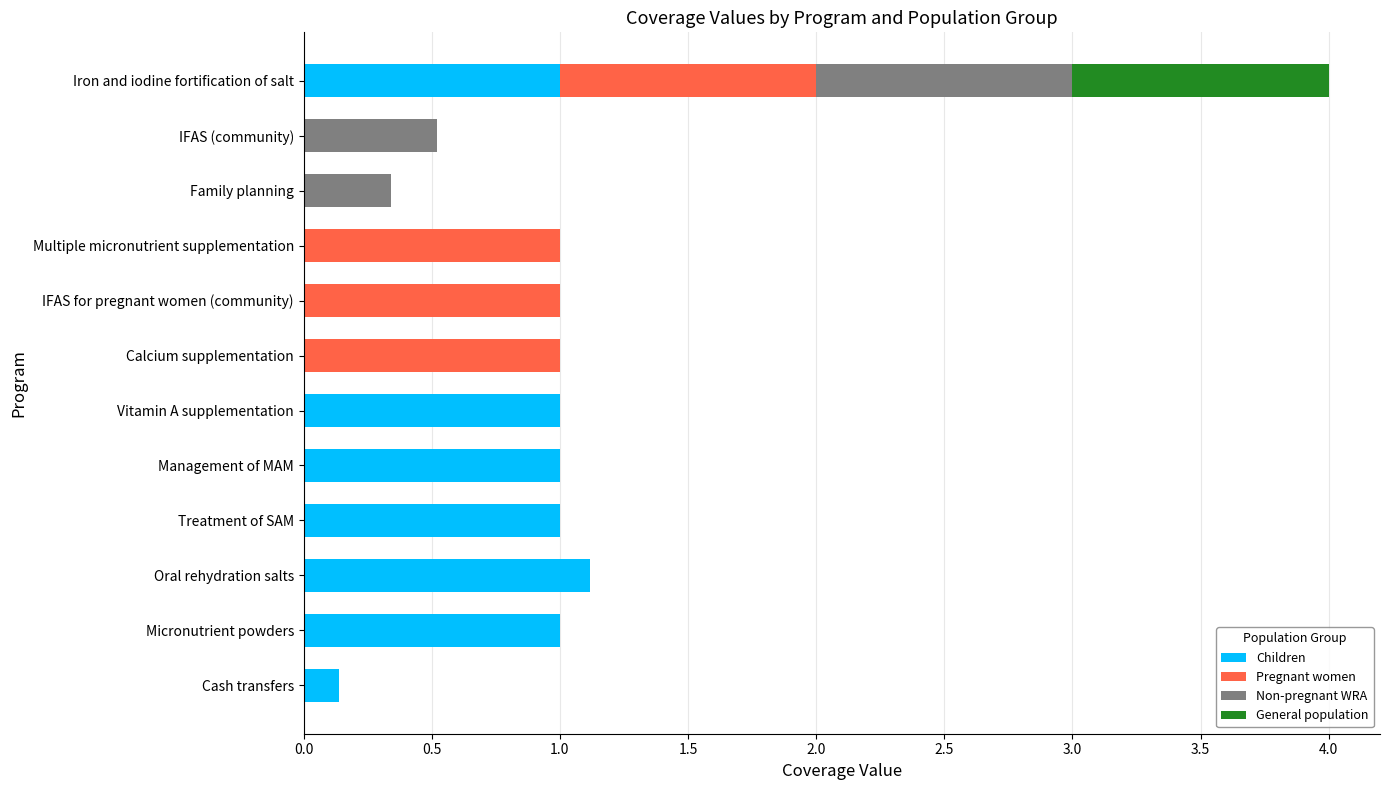

At which category is the sum across all series the highest?

Iron and iodine fortification of salt